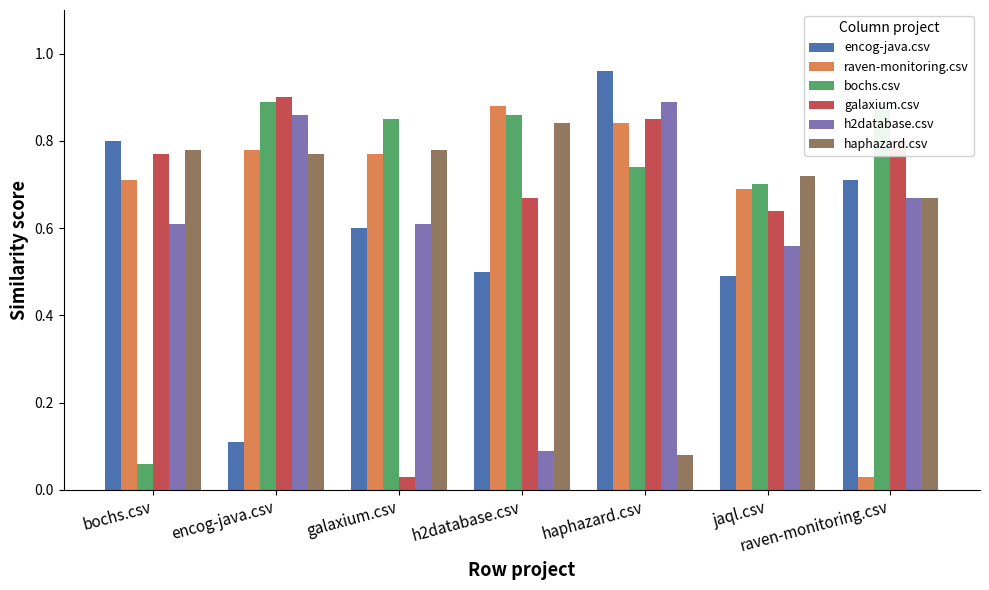

What is the sum of the galaxium.csv values at encog-java.csv and jaql.csv?

1.5